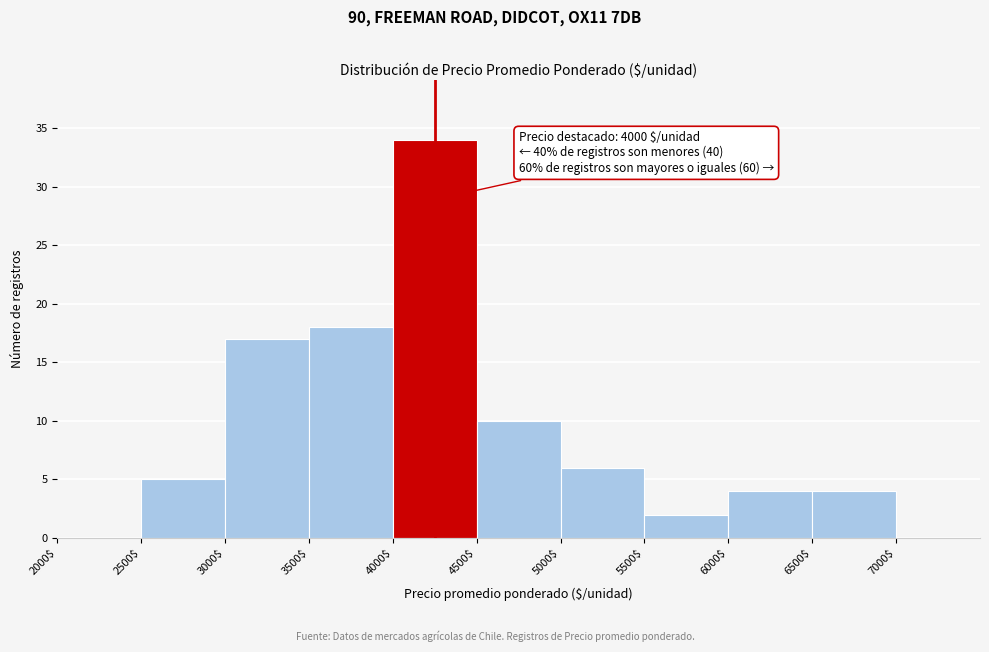

Which range on the x-axis has the tallest bar?

4000 to 4500